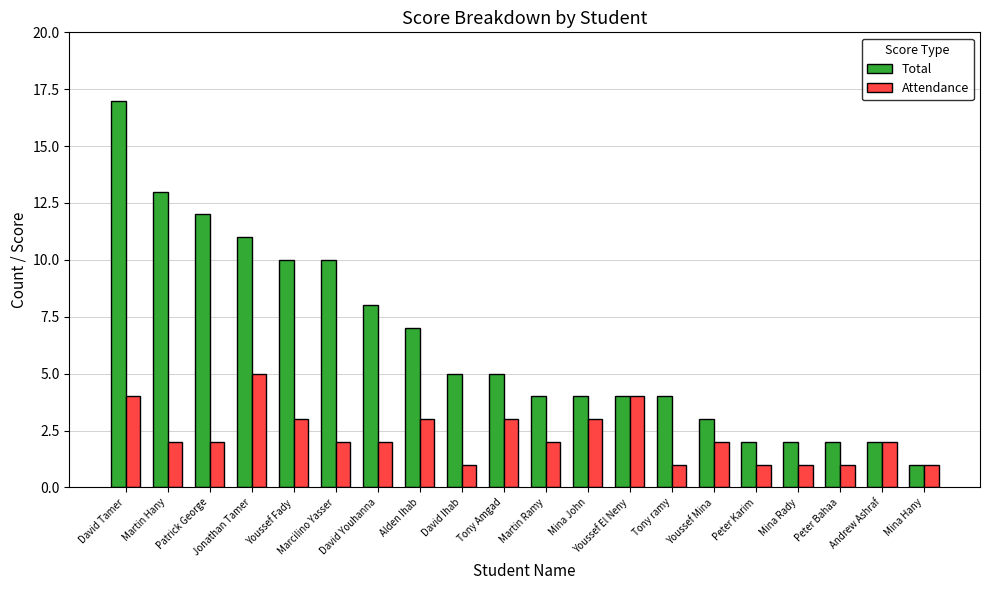

What is the value of the Attendance bar at the 4th from the left?

5